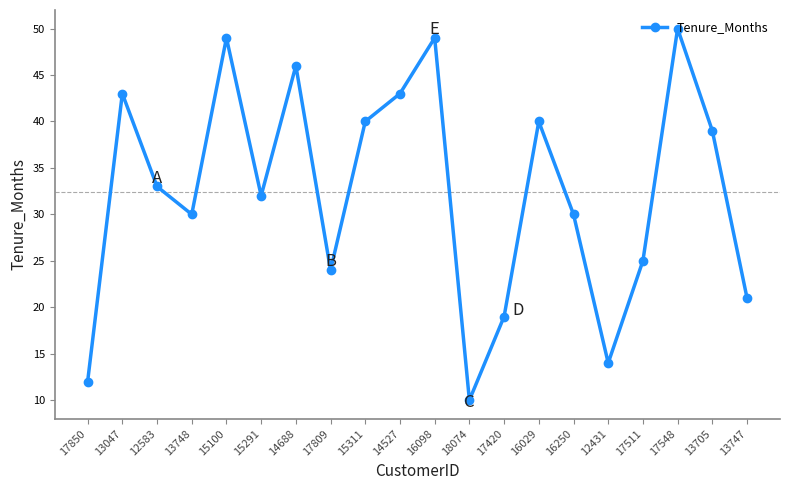

How many interior local valleys (lower than both neighbors) does the data have?

5